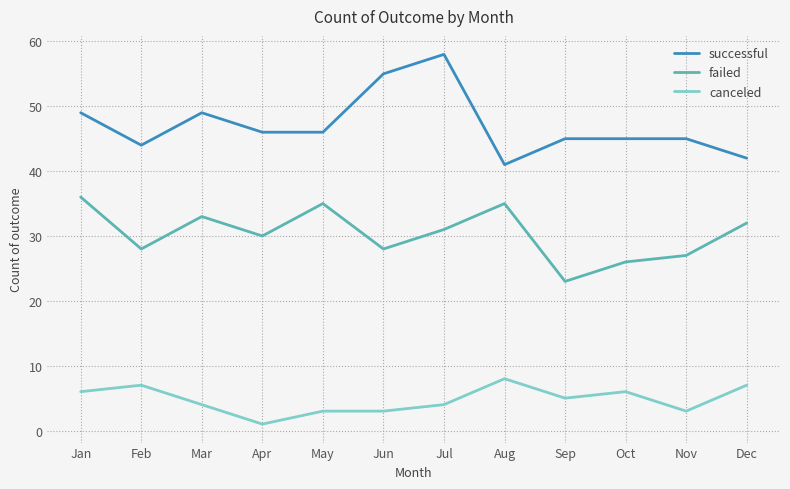

What value does the successful series have at Feb?

44